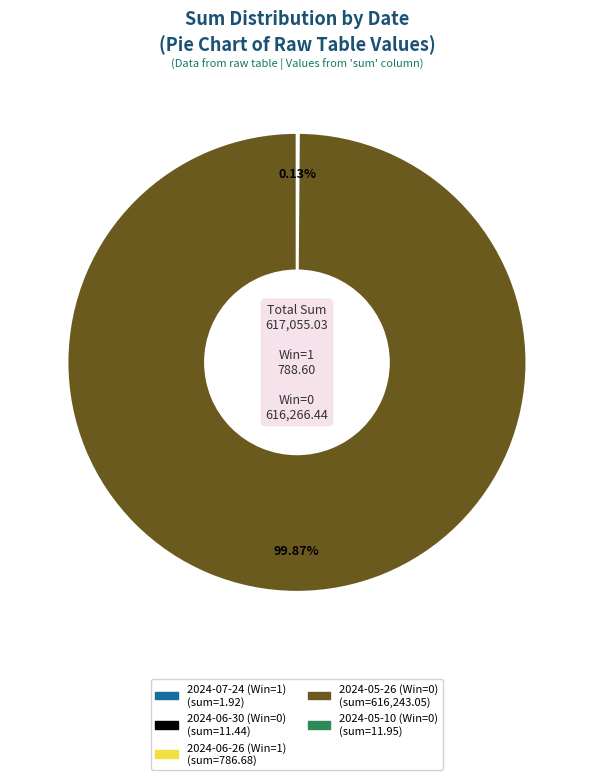

Which slice represents more than half of the pie?

2024-05-26 (Win=0)